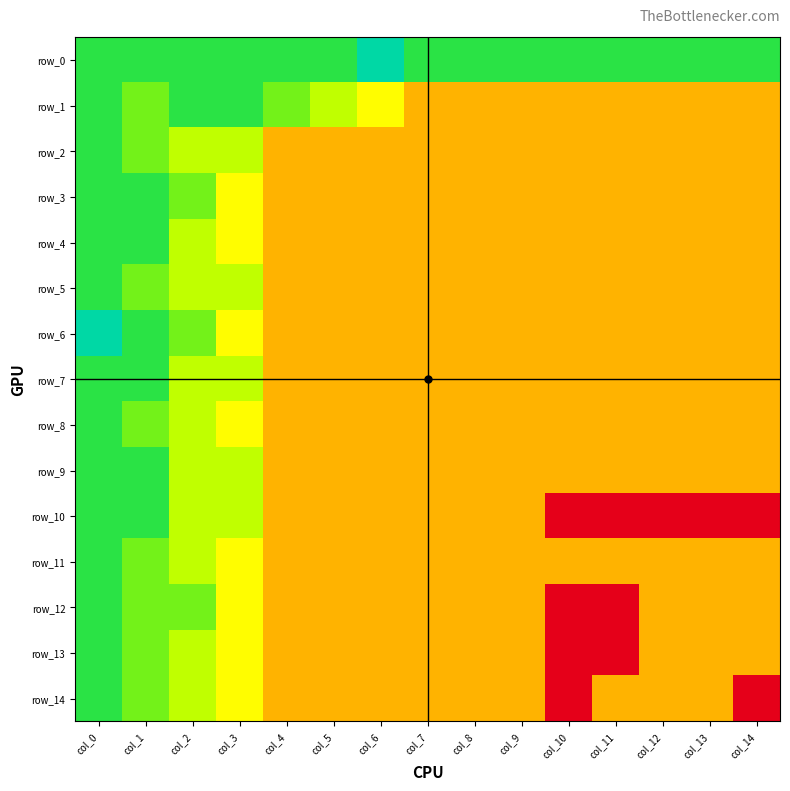

What is the average value of the row_6 series?

4